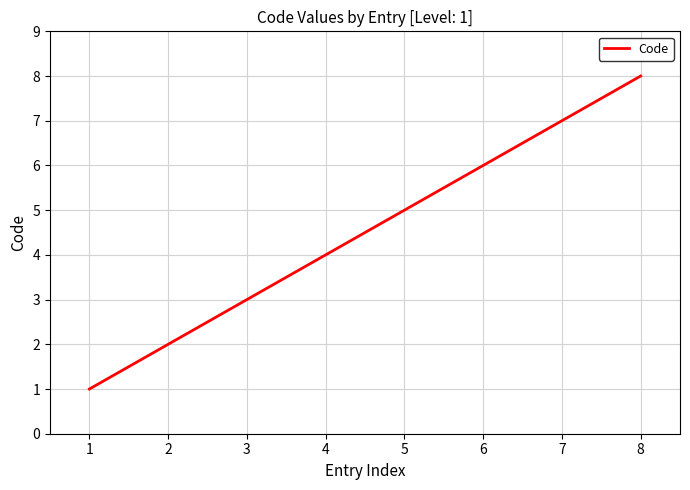

What is the difference between the values at 7 and 4?

3